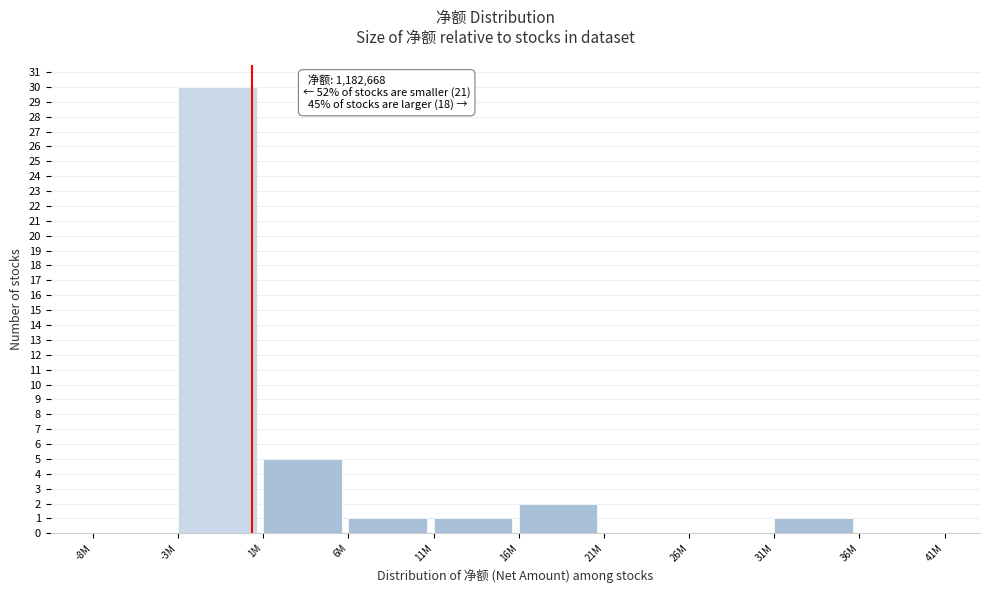

Reading right to left, extract all data points from this chart.

36M=0	31M=1	26M=0	21M=0	16M=2	11M=1	6M=1	1M=5	-3M=30	-8M=0